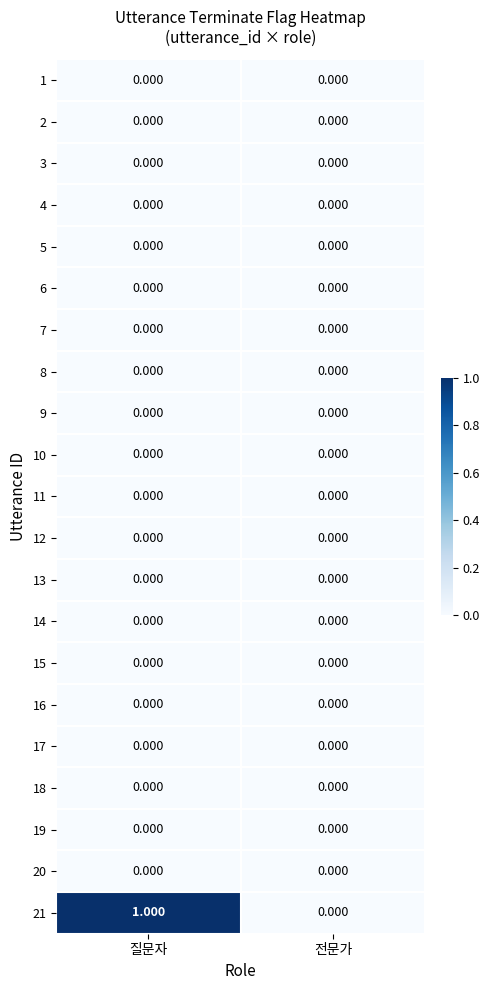

At which category is the sum across all series the highest?

질문자